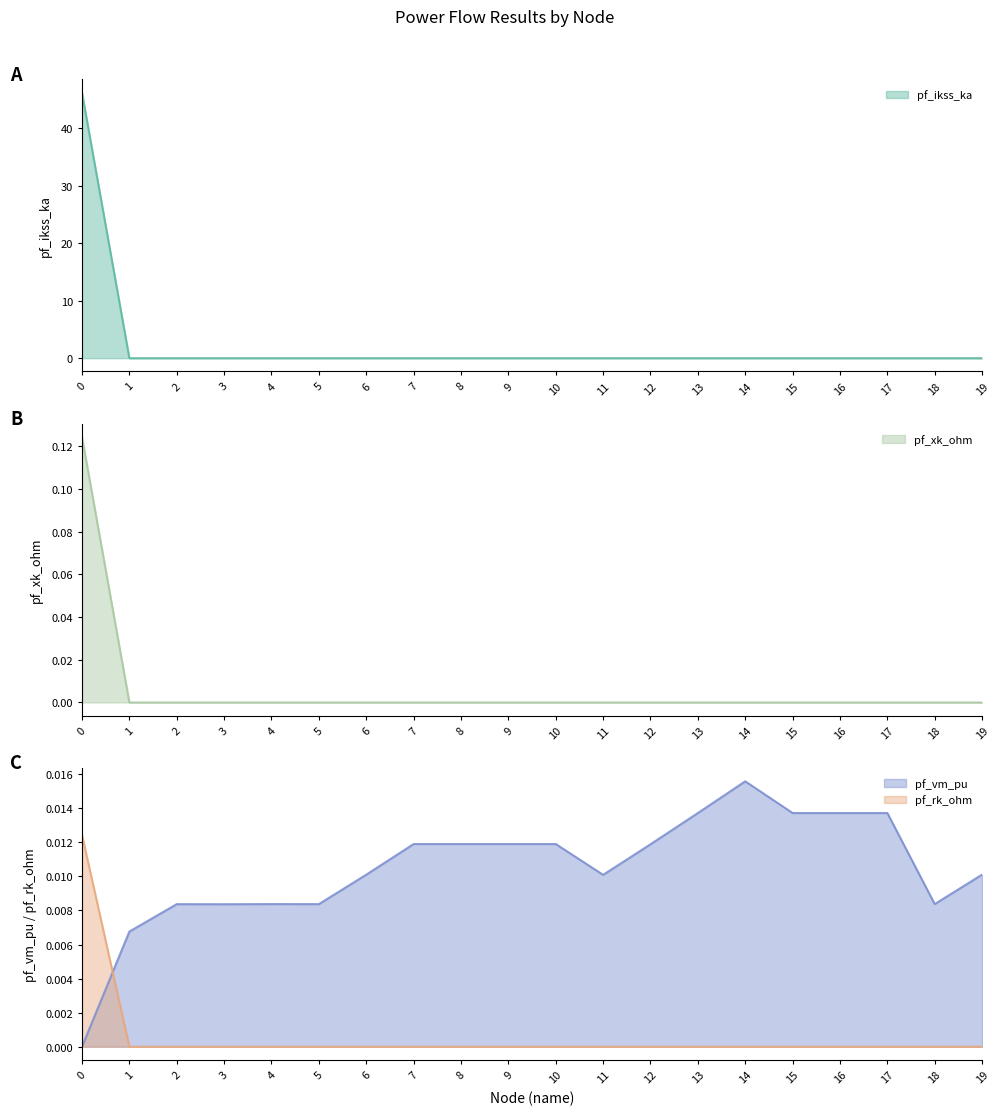

True or false: pf_xk_ohm and pf_ikss_ka cross at least once.

False